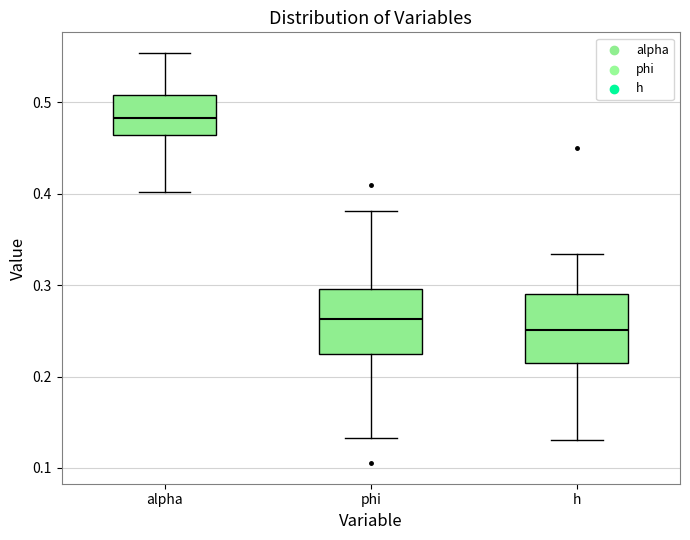

Reading left to right, read every box against the y-axis: the position of its median line, the range the box covers, and the ends of its whiskers. The values are not printed on the chart, so give them approximately, as read against the axis.

alpha: median 0.48, box 0.46 to 0.51, whiskers 0.40 to 0.55
phi: median 0.26, box 0.22 to 0.30, whiskers 0.13 to 0.38
h: median 0.25, box 0.22 to 0.29, whiskers 0.13 to 0.33